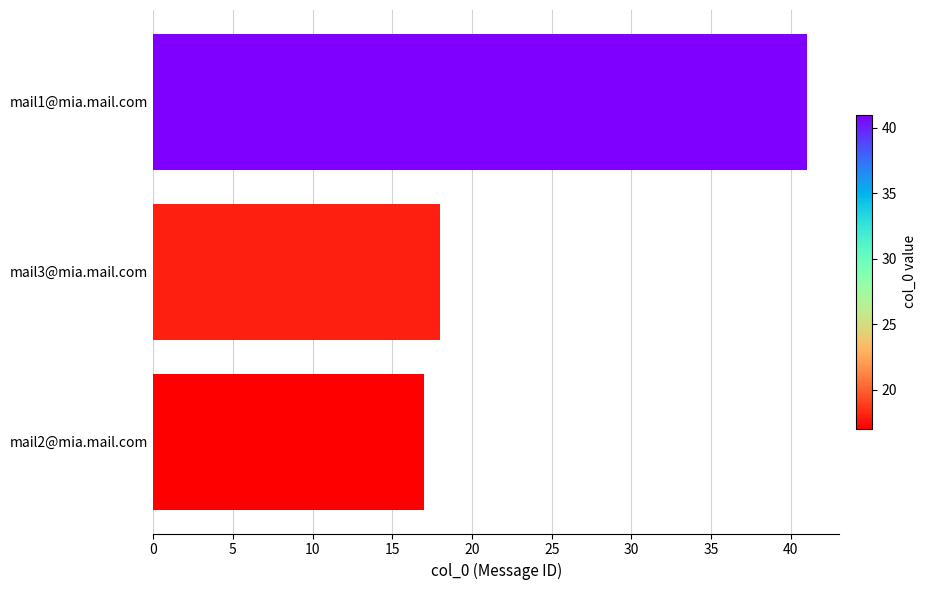

Reading bottom to top, what are all the values shown in this chart?

mail2@mia.mail.com=17	mail3@mia.mail.com=18	mail1@mia.mail.com=41